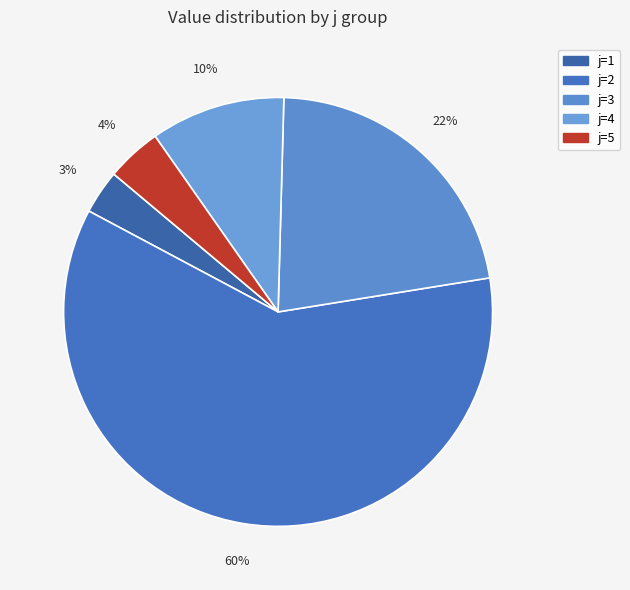

Does j=5 represent more than half of the total?

No